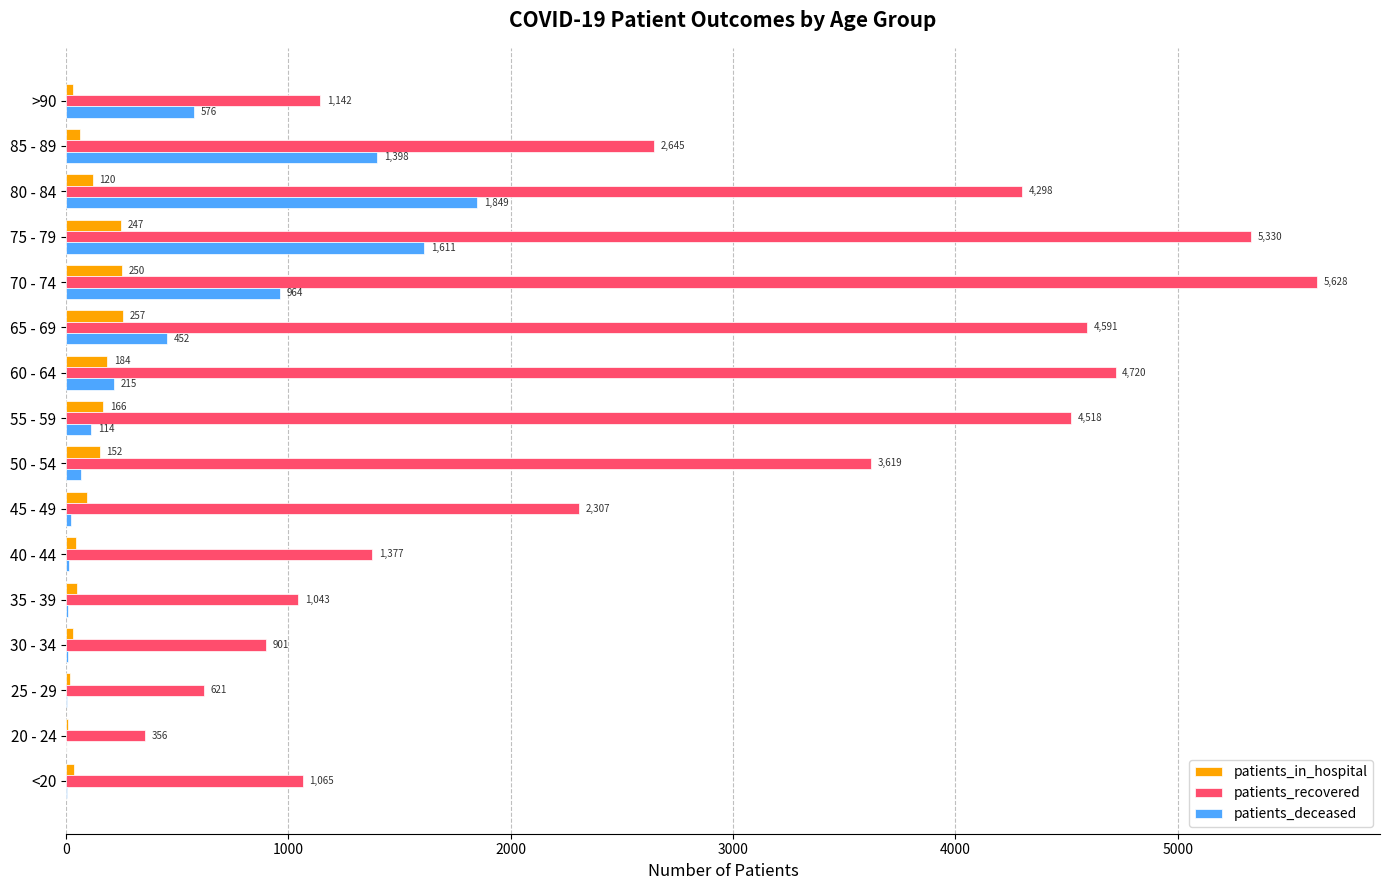

What is the sum of the patients_recovered values at 50 - 54 and >90?

4761